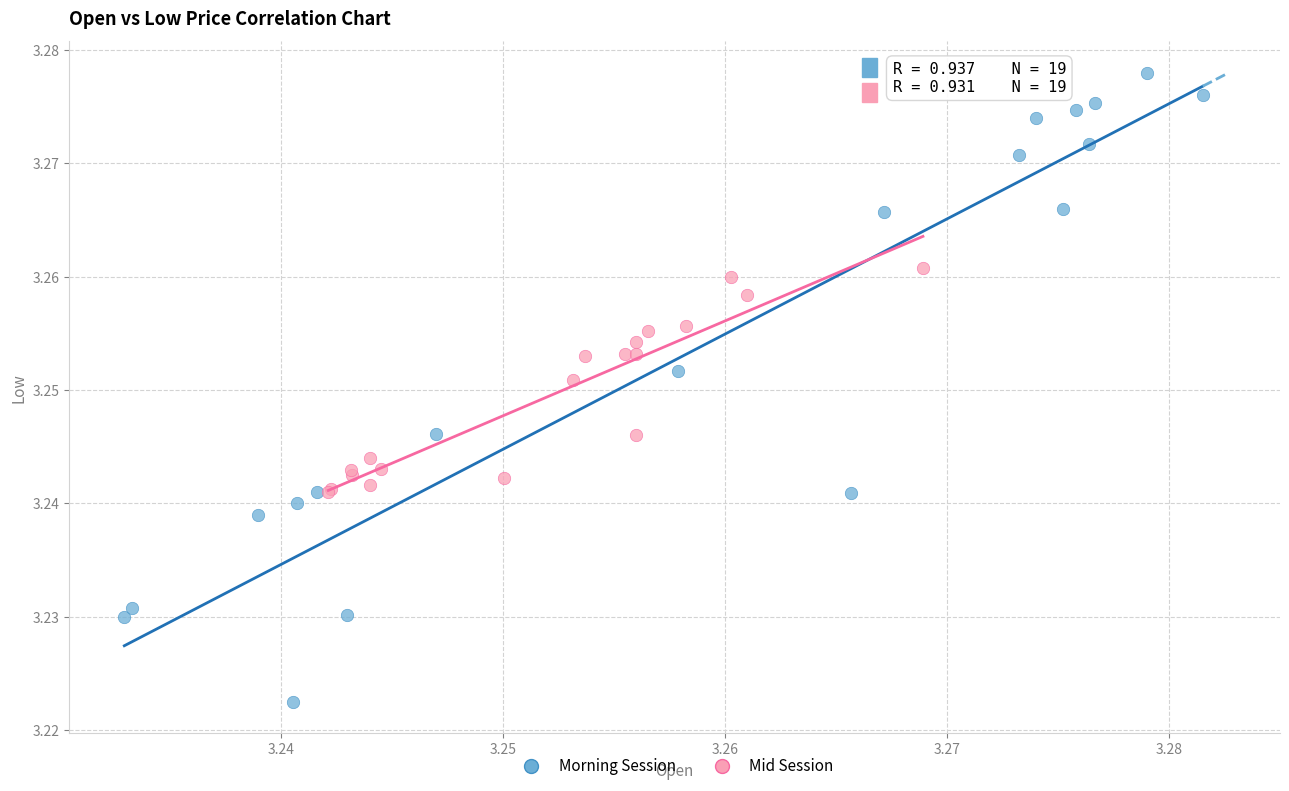

Which series has the widest spread of Y values?

Morning Session